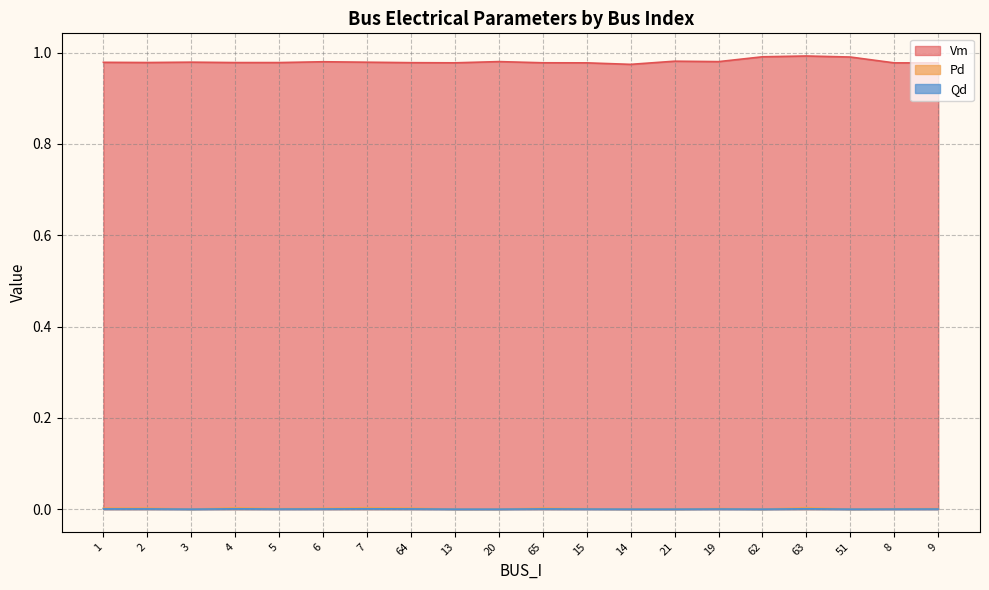

True or false: Vm and Pd intersect in this chart.

False